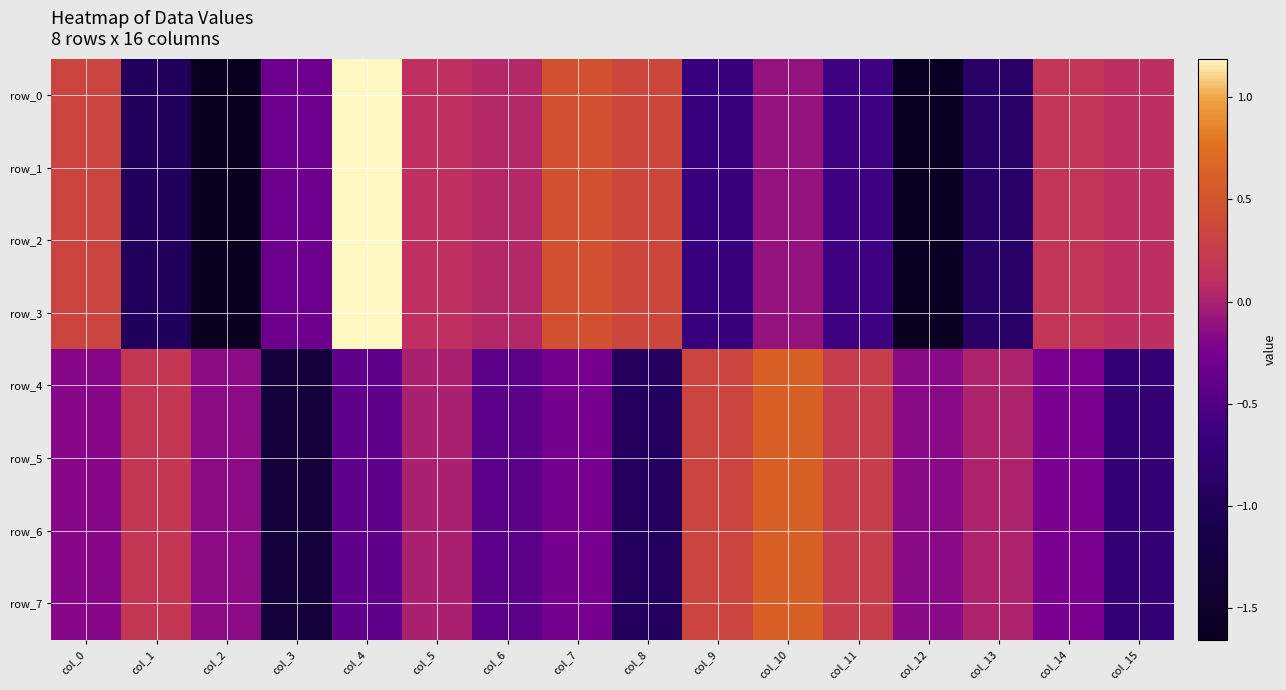

Reading left to right, extract all data points from this chart.

row_0: col_0=0.3	col_1=-1.0	col_2=-1.7	col_3=-0.3	col_4=1.2	col_5=0.1	col_6=0.0	col_7=0.5	col_8=0.4	col_9=-0.7	col_10=-0.1	col_11=-0.6	col_12=-1.6	col_13=-0.9	col_14=0.2	col_15=0.1
row_1: col_0=0.3	col_1=-1.0	col_2=-1.7	col_3=-0.3	col_4=1.2	col_5=0.1	col_6=0.0	col_7=0.5	col_8=0.4	col_9=-0.7	col_10=-0.1	col_11=-0.6	col_12=-1.6	col_13=-0.9	col_14=0.2	col_15=0.1
row_2: col_0=0.3	col_1=-1.0	col_2=-1.7	col_3=-0.3	col_4=1.2	col_5=0.1	col_6=0.0	col_7=0.5	col_8=0.4	col_9=-0.7	col_10=-0.1	col_11=-0.6	col_12=-1.6	col_13=-0.9	col_14=0.2	col_15=0.1
row_3: col_0=0.3	col_1=-1.0	col_2=-1.7	col_3=-0.3	col_4=1.2	col_5=0.1	col_6=0.0	col_7=0.5	col_8=0.4	col_9=-0.7	col_10=-0.1	col_11=-0.6	col_12=-1.6	col_13=-0.9	col_14=0.2	col_15=0.1
row_4: col_0=-0.2	col_1=0.2	col_2=-0.2	col_3=-1.4	col_4=-0.4	col_5=-0.0	col_6=-0.5	col_7=-0.3	col_8=-1.0	col_9=0.3	col_10=0.6	col_11=0.3	col_12=-0.2	col_13=0.0	col_14=-0.2	col_15=-0.8
row_5: col_0=-0.2	col_1=0.2	col_2=-0.2	col_3=-1.4	col_4=-0.4	col_5=-0.0	col_6=-0.5	col_7=-0.3	col_8=-1.0	col_9=0.3	col_10=0.6	col_11=0.3	col_12=-0.2	col_13=0.0	col_14=-0.2	col_15=-0.8
row_6: col_0=-0.2	col_1=0.2	col_2=-0.2	col_3=-1.4	col_4=-0.4	col_5=-0.0	col_6=-0.5	col_7=-0.3	col_8=-1.0	col_9=0.3	col_10=0.6	col_11=0.3	col_12=-0.2	col_13=0.0	col_14=-0.2	col_15=-0.8
row_7: col_0=-0.2	col_1=0.2	col_2=-0.2	col_3=-1.4	col_4=-0.4	col_5=-0.0	col_6=-0.5	col_7=-0.3	col_8=-1.0	col_9=0.3	col_10=0.6	col_11=0.3	col_12=-0.2	col_13=0.0	col_14=-0.2	col_15=-0.8